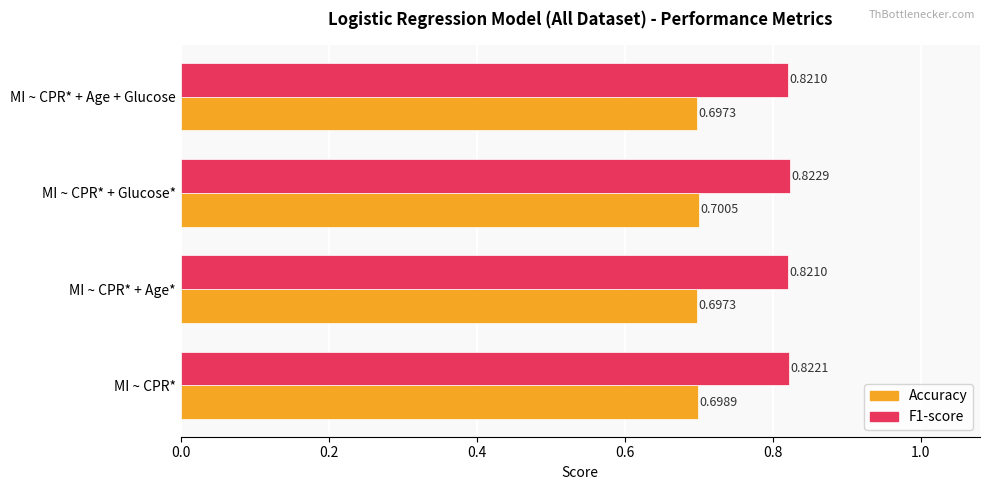

Which series changed the most between MI ~ CPR* + Age* and MI ~ CPR* + Glucose*?

Accuracy